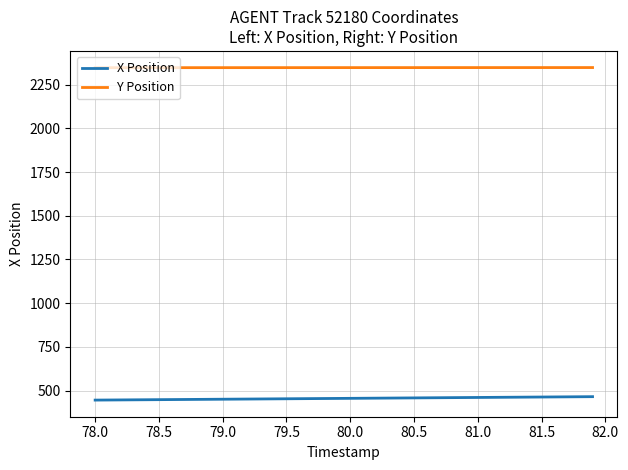

What is the minimum value shown in the chart?

445.1